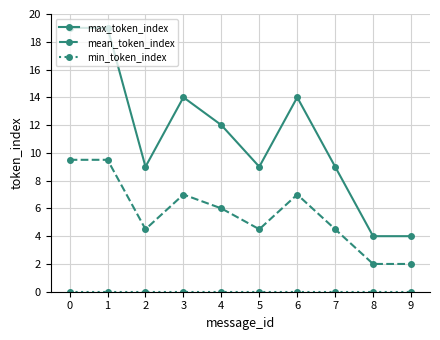

Where is the first local minimum for max_token_index?

2